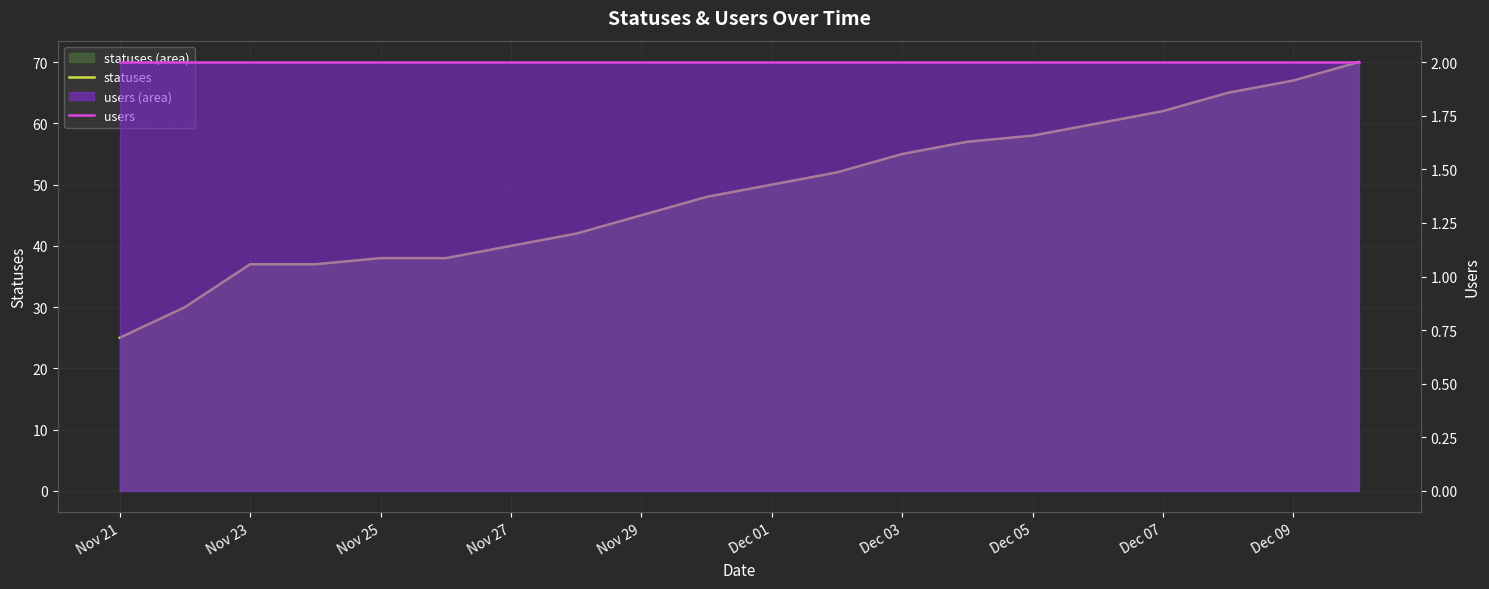

True or false: statuses and users cross at least once.

False